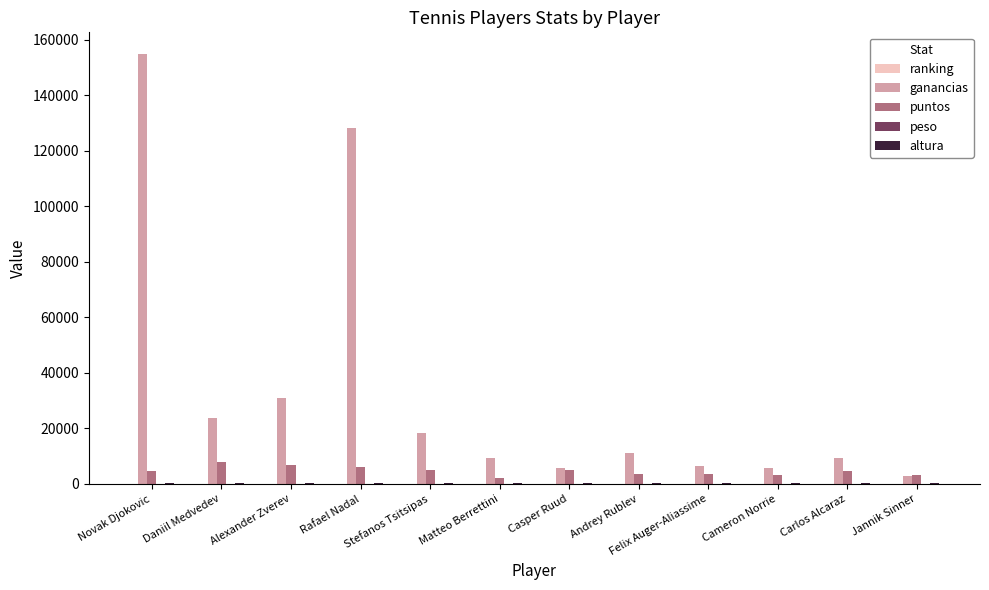

How many data points does each series have?

12